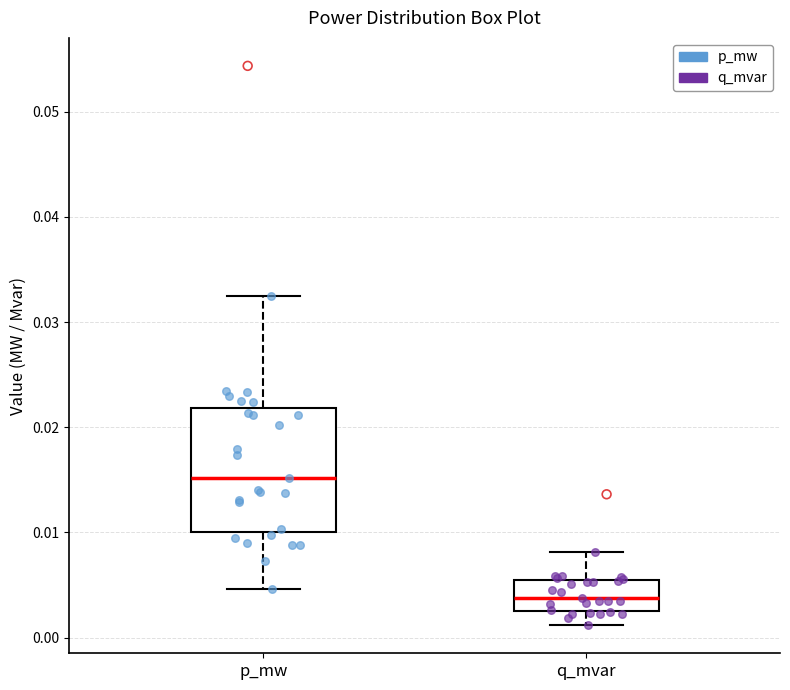

Which box has the highest median line?

p_mw